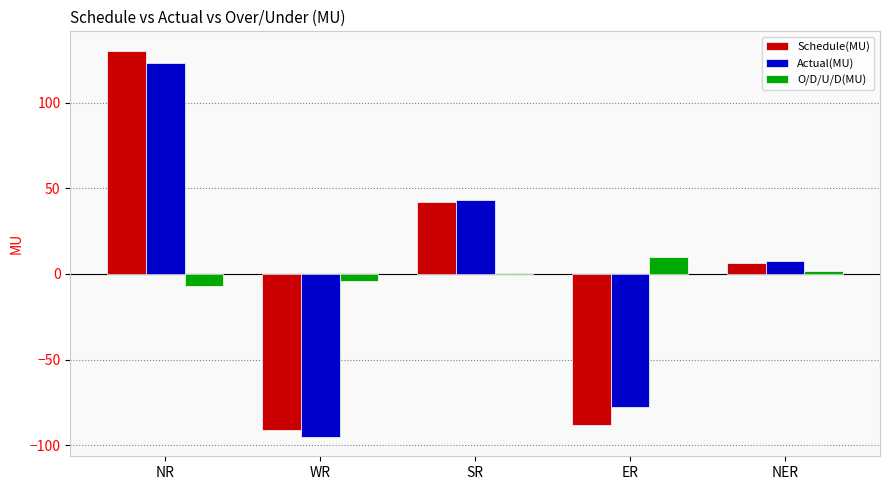

Rank the categories by Schedule(MU) value from highest to lowest.

NR, SR, NER, ER, WR